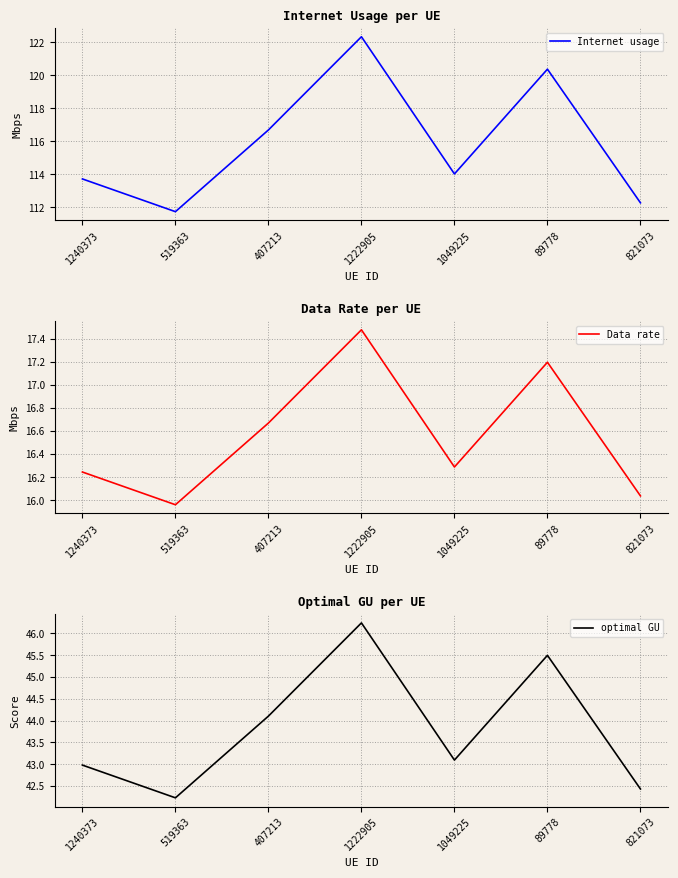

At which category is the sum across all series the highest?

1222905